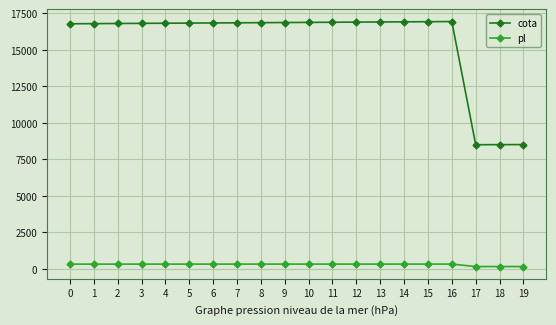

Rank the series at 8 from highest to lowest value.

cota, pl